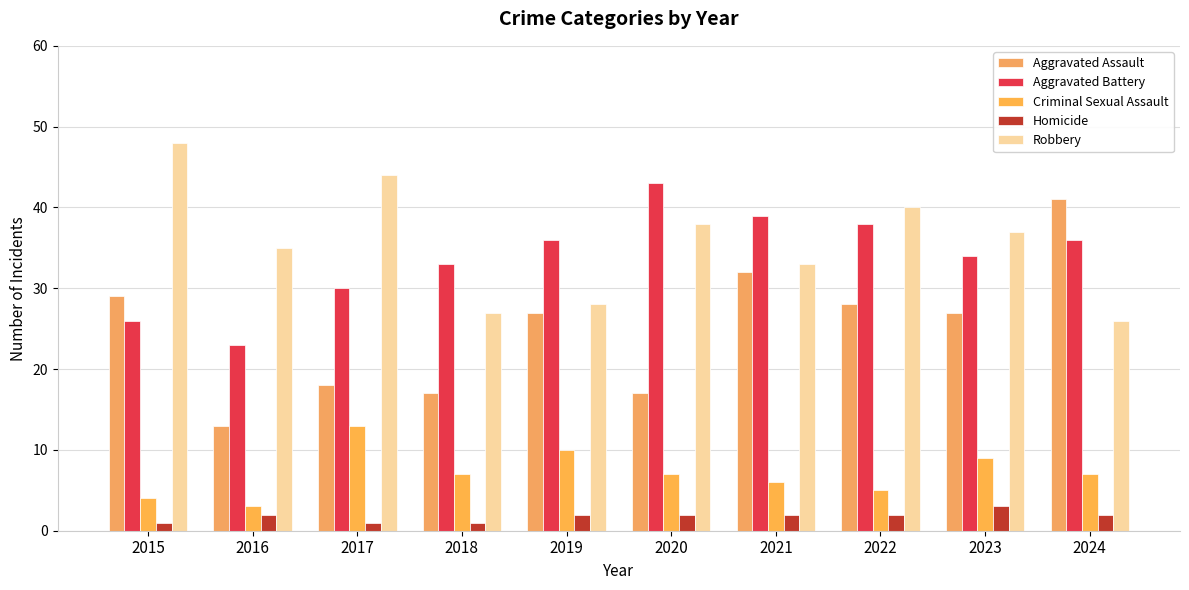

Reading right to left, list all the values displayed in this chart.

Aggravated Assault: 41	27	28	32	17	27	17	18	13	29
Aggravated Battery: 36	34	38	39	43	36	33	30	23	26
Criminal Sexual Assault: 7	9	5	6	7	10	7	13	3	4
Homicide: 2	3	2	2	2	2	1	1	2	1
Robbery: 26	37	40	33	38	28	27	44	35	48